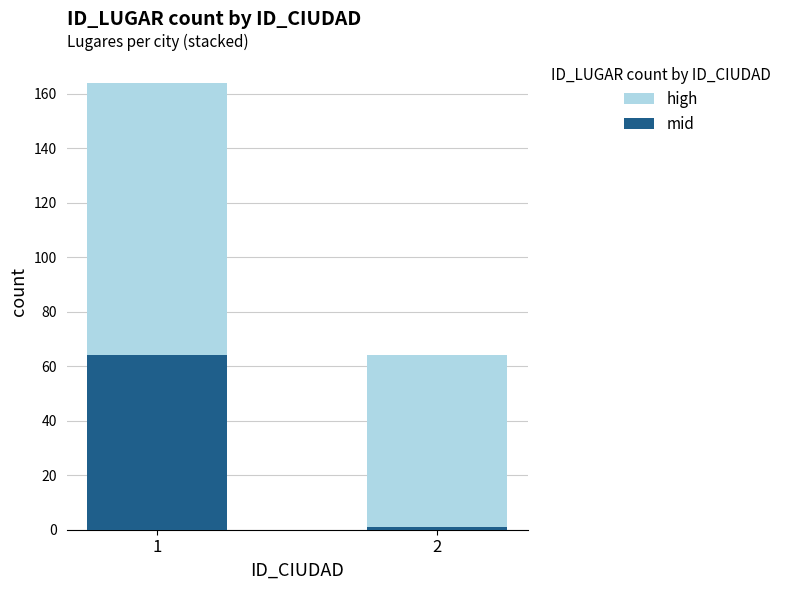

What is the total value across all series at 2?

64